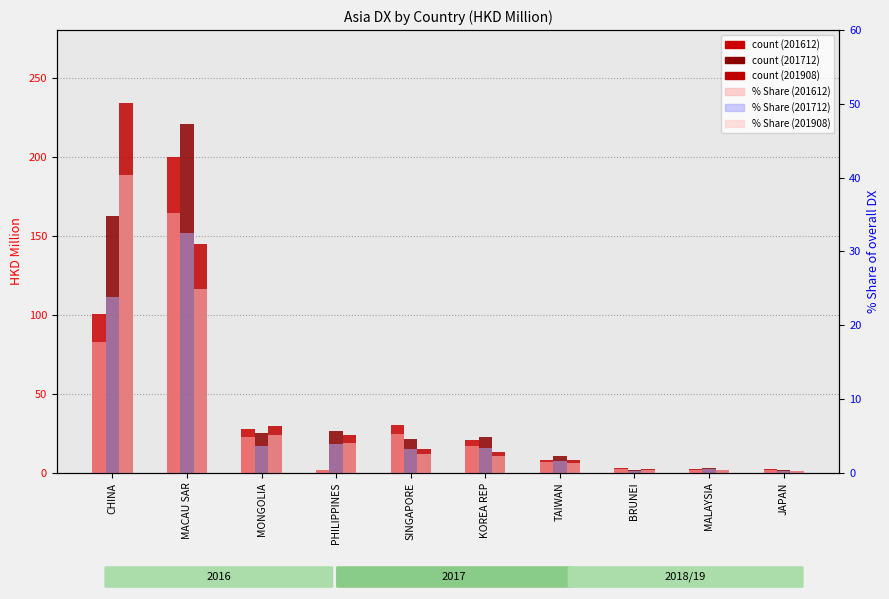

Read the 201612 % Share value at CHINA.

17.7